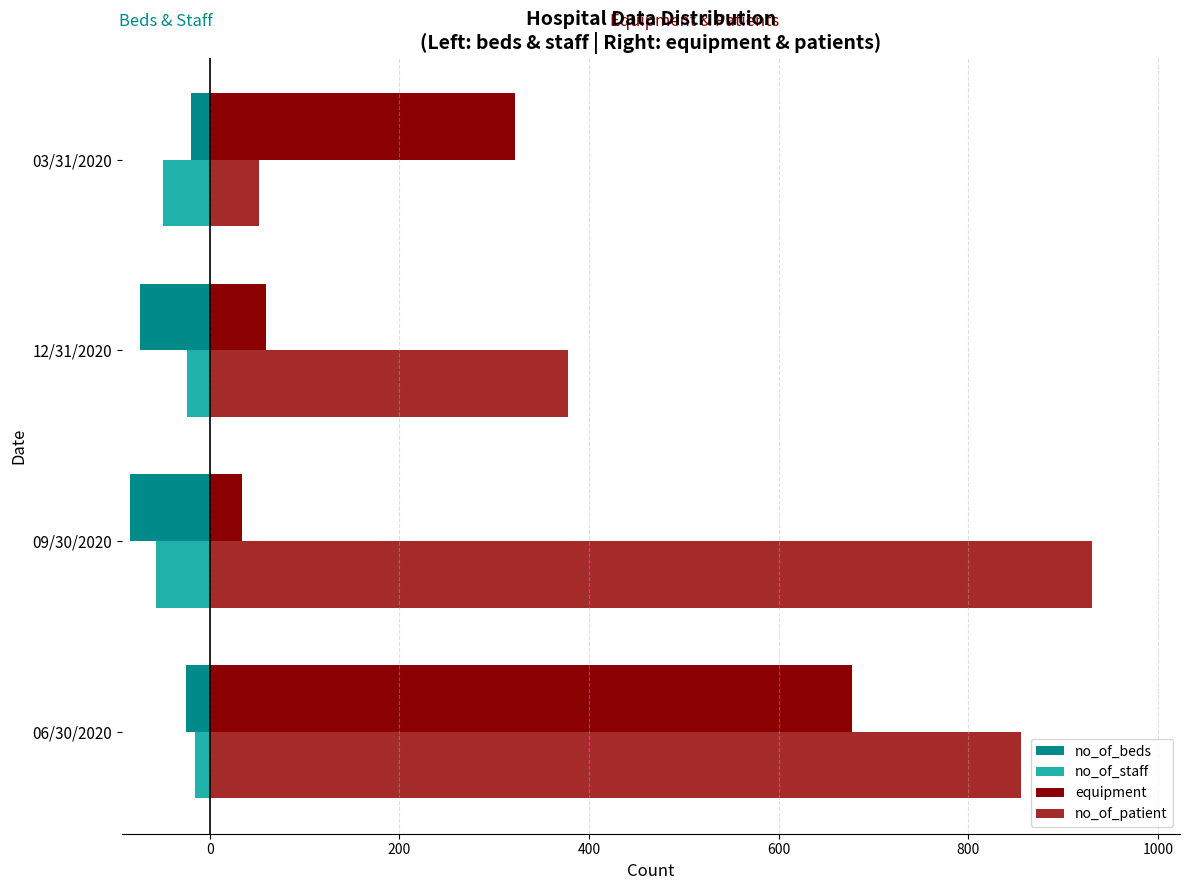

What are all the series names shown in the legend?

no_of_beds, no_of_staff, equipment, no_of_patient